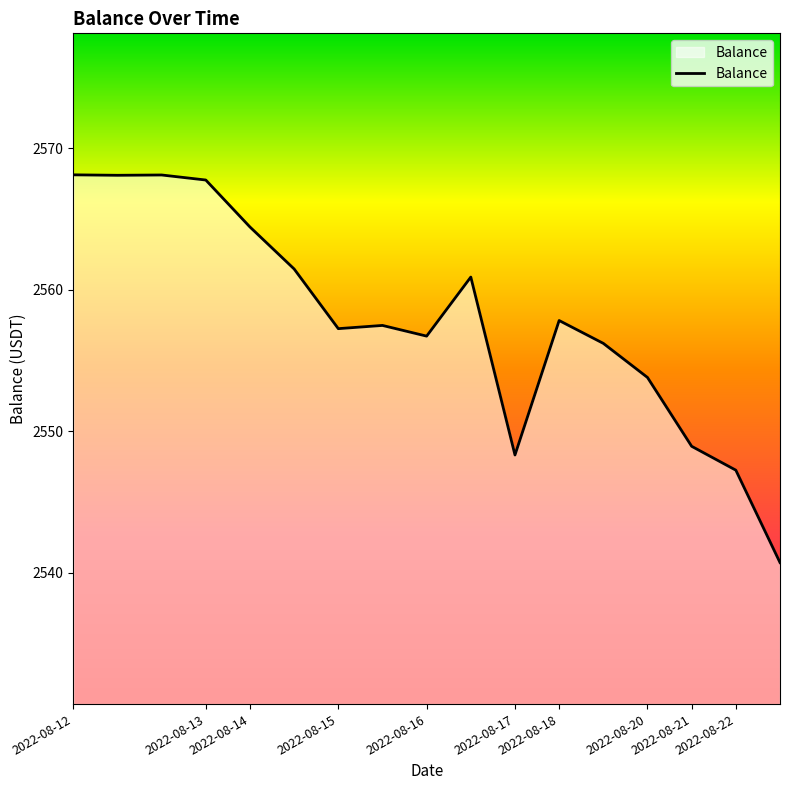

What is the difference between the maximum and minimum values?

27.4